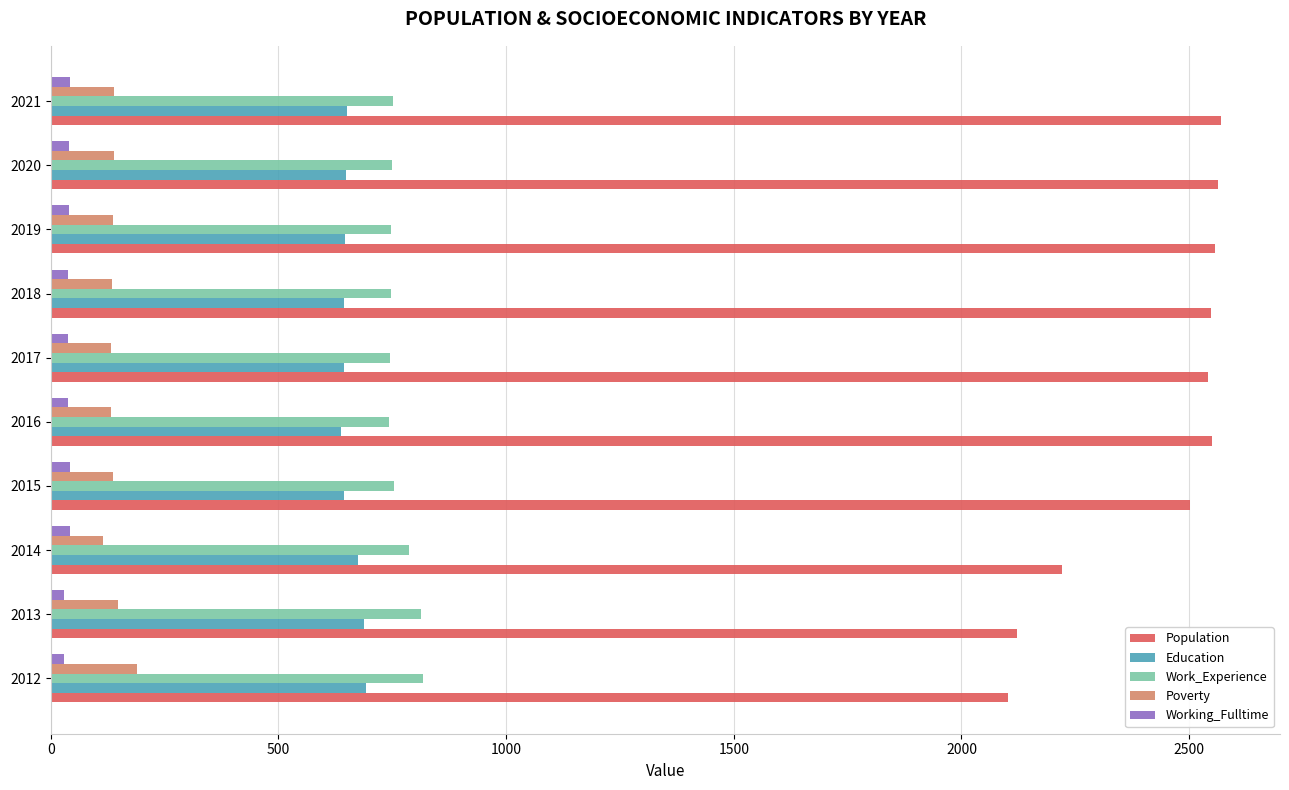

True or false: Poverty has a value of 137 at 2019.

True